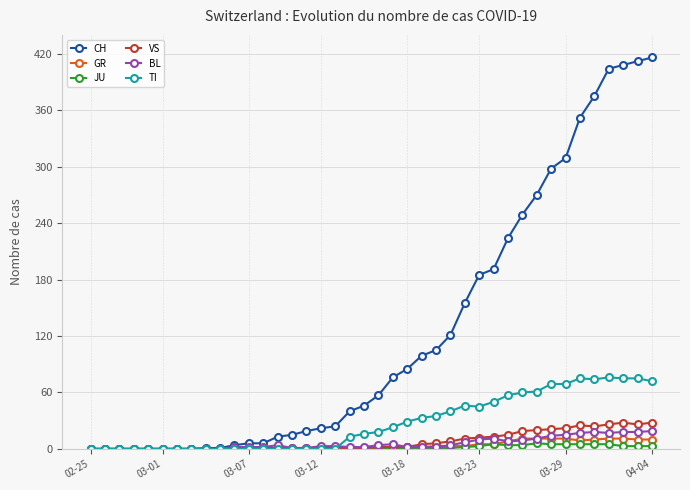

Which series has the largest range (max minus min)?

CH